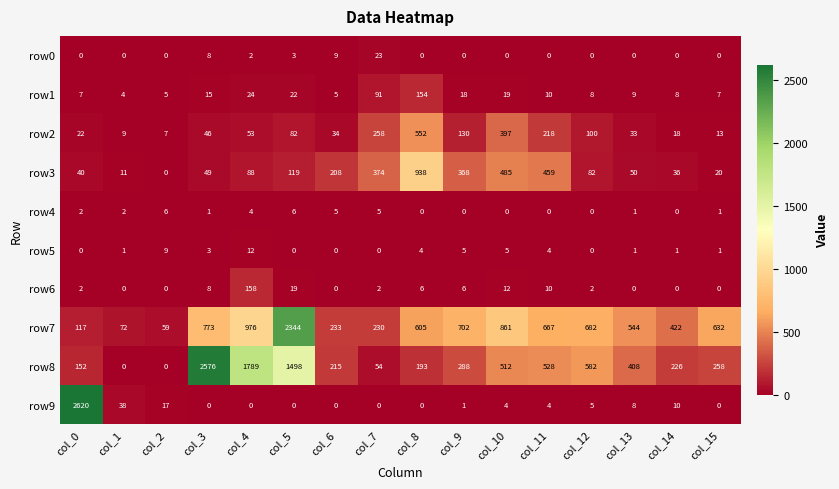

Is it true that row6 equals 0 at col_13?

True